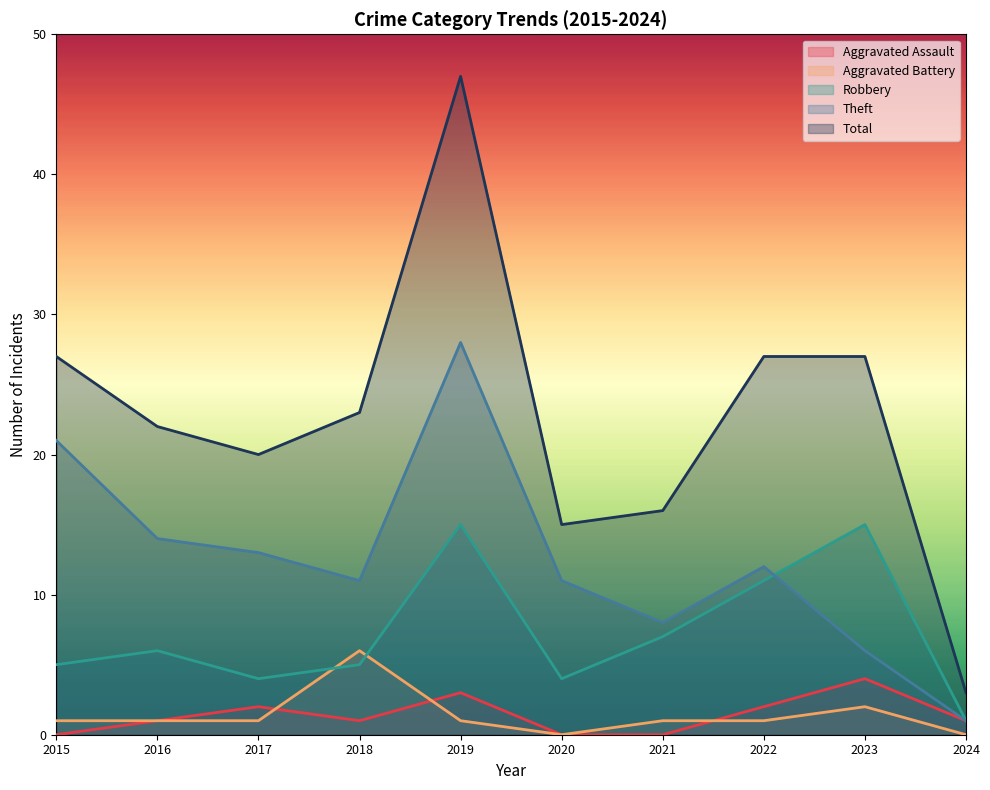

Which series has the widest spread of values?

Total